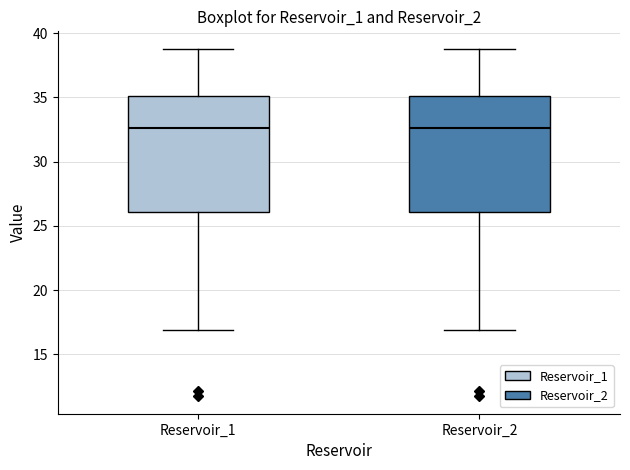

Reading left to right, read every box against the y-axis: the position of its median line, the range the box covers, and the ends of its whiskers. The values are not printed on the chart, so give them approximately, as read against the axis.

Reservoir_1: median 32.5, box 26.0 to 35.0, whiskers 17.0 to 39.0
Reservoir_2: median 32.5, box 26.0 to 35.0, whiskers 17.0 to 39.0